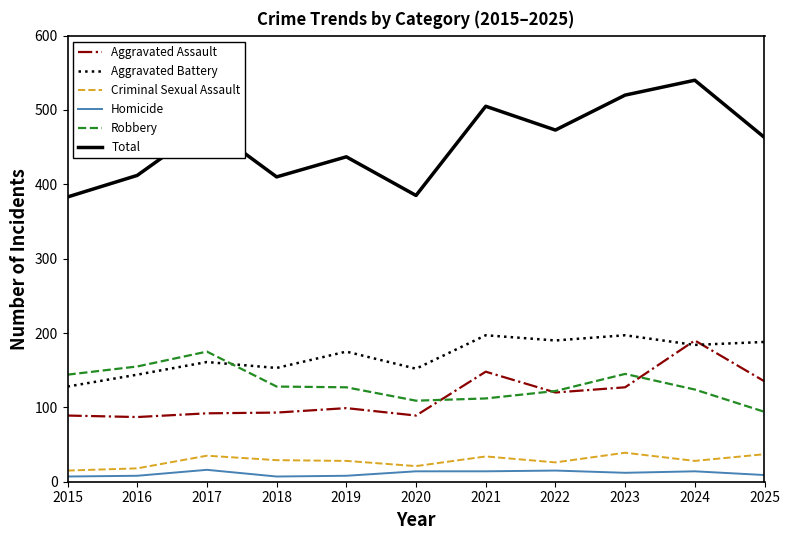

True or false: Total and Aggravated Battery intersect in this chart.

False